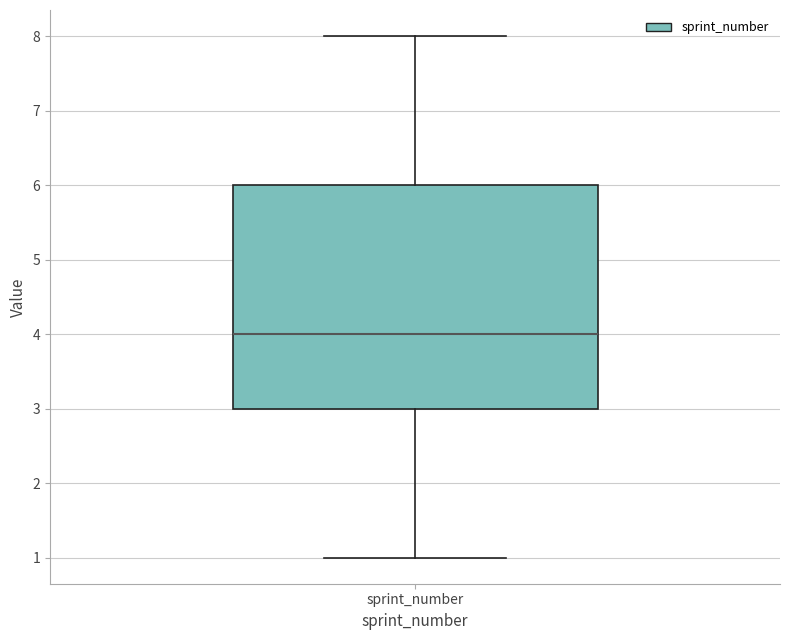

Where does the median line of the box for sprint_number sit on the y-axis? The values are not printed on the chart, so give them approximately, as read against the axis.

4